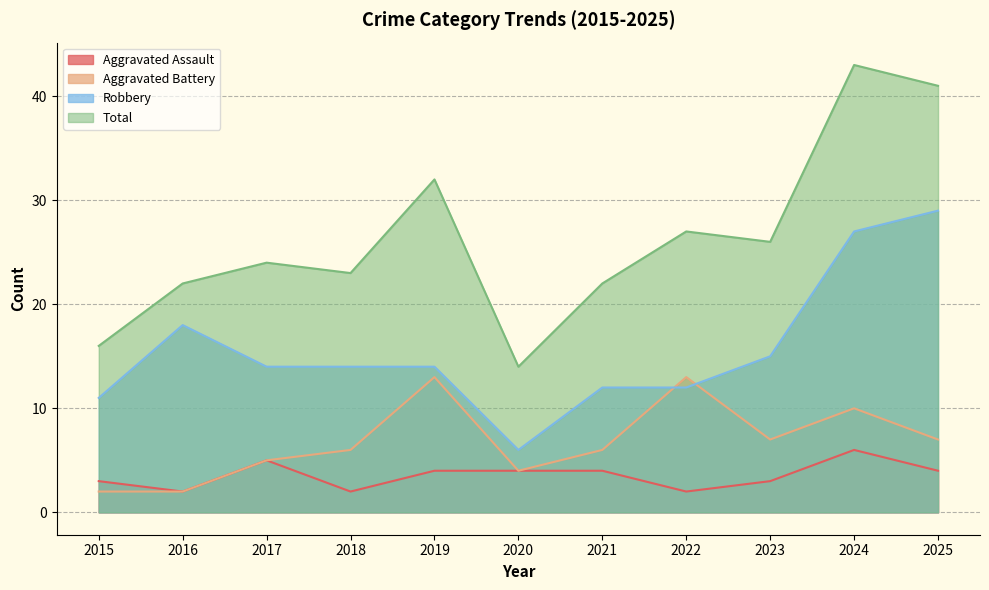

What is the highest value of the Aggravated Battery series?

13